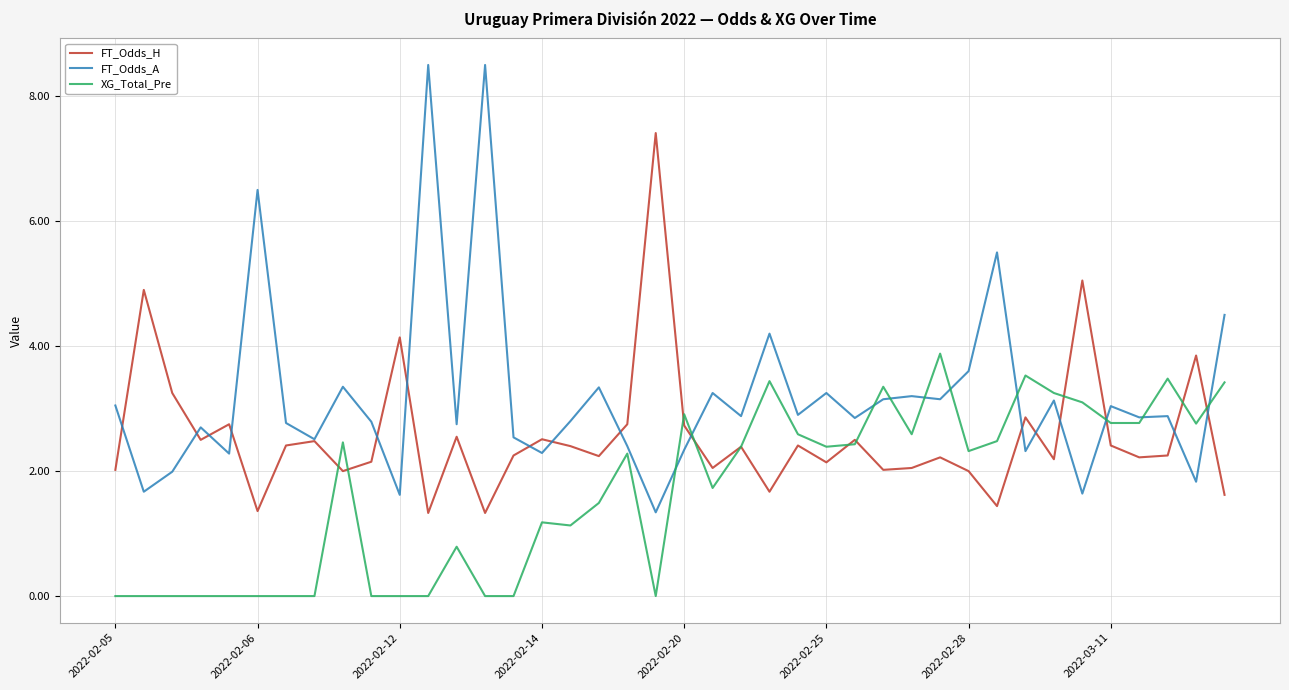

List the series in order of their peak value, highest first.

FT_Odds_A, FT_Odds_H, XG_Total_Pre